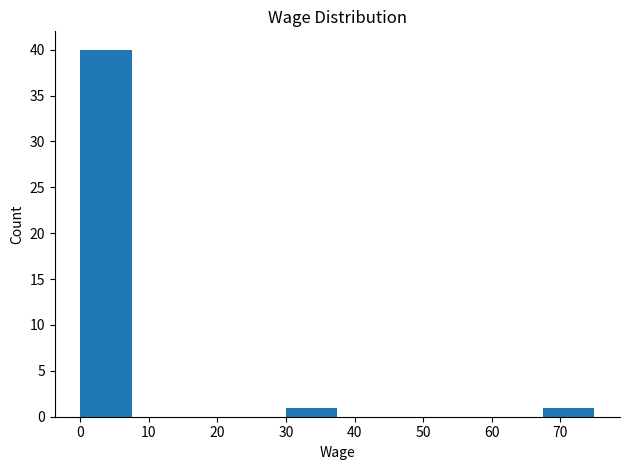

Which range on the x-axis has the tallest bar?

0.0 to 7.5